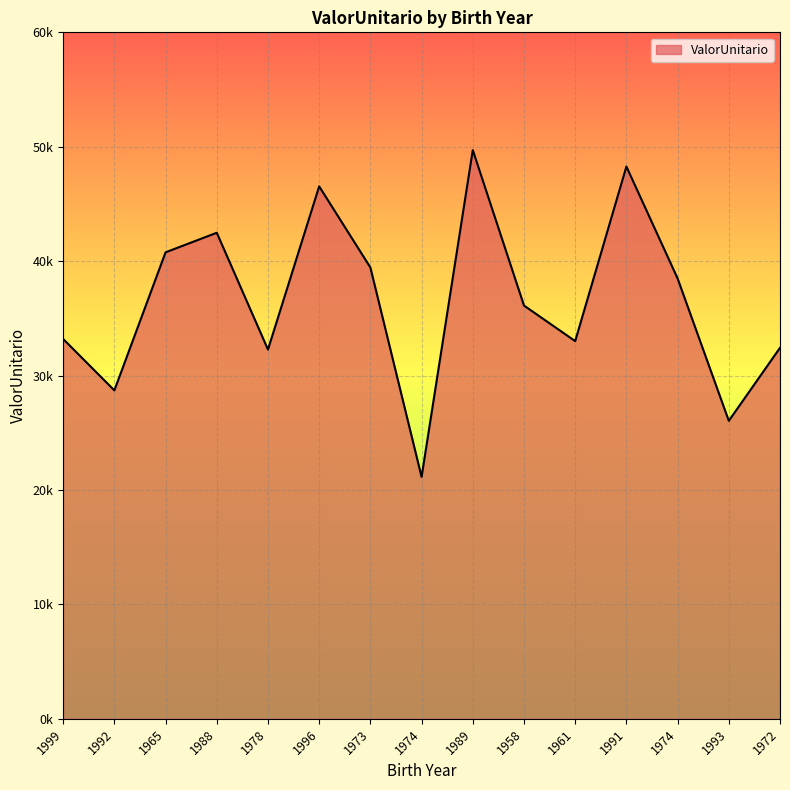

The chart shows a value of 15699.8 at 1978. True or false?

False